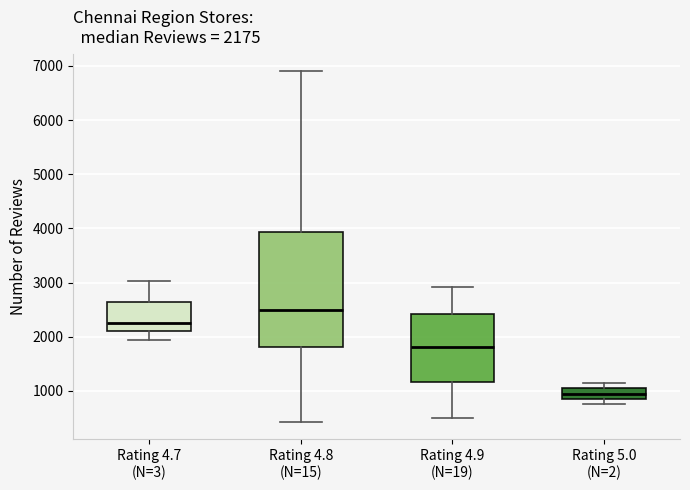

Which box is the tallest, from its lower edge to its upper edge?

Rating 4.8 (N=15)